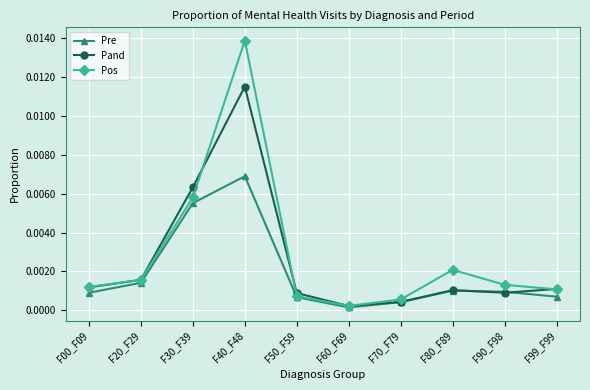

Which series has the largest range (max minus min)?

Pos